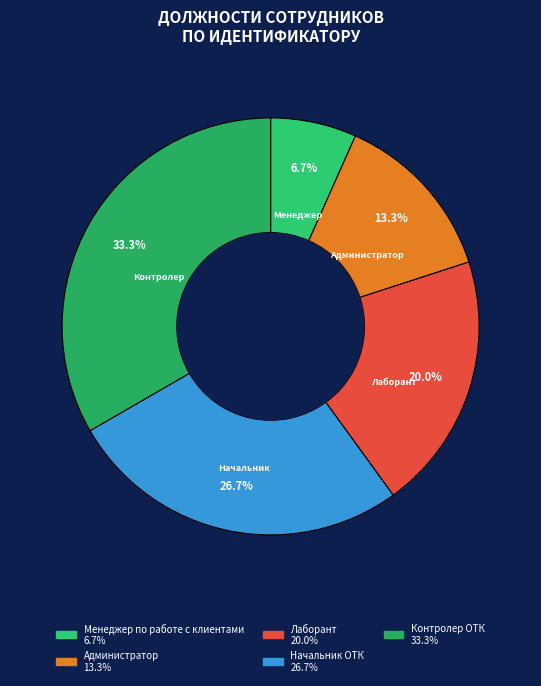

What percentage do Контролер ОТК and Менеджер по работе с клиентами together represent?

40.0%